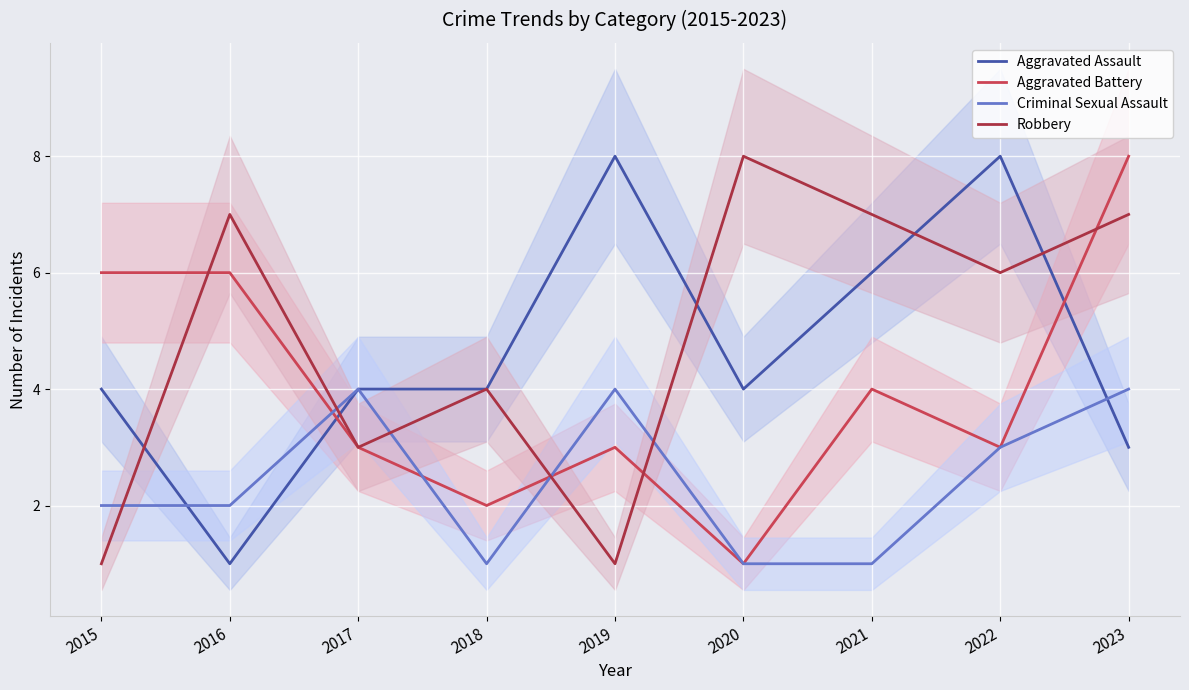

True or false: Criminal Sexual Assault and Aggravated Battery intersect in this chart.

True